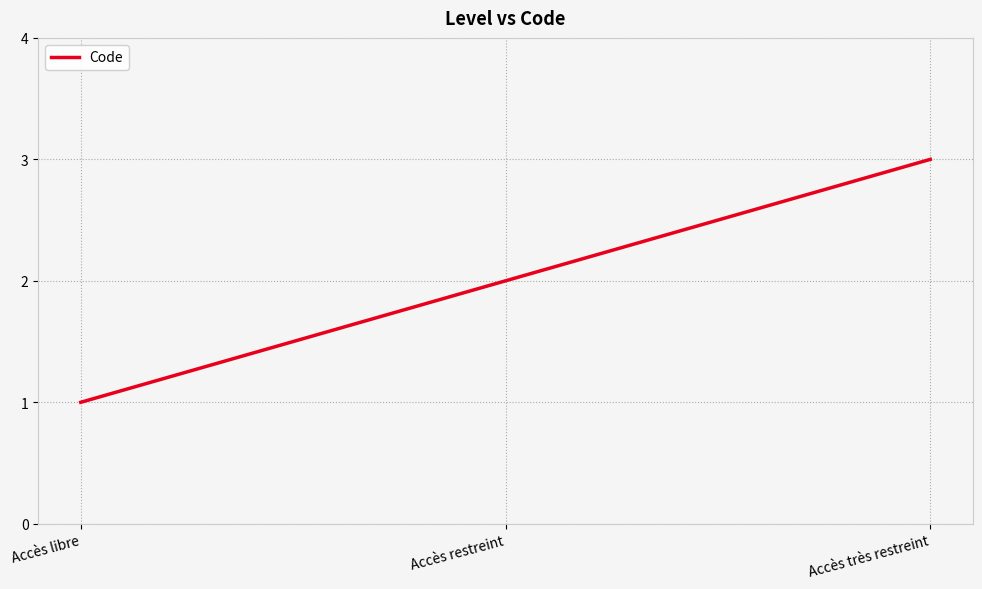

Count the number of categories in the chart.

3